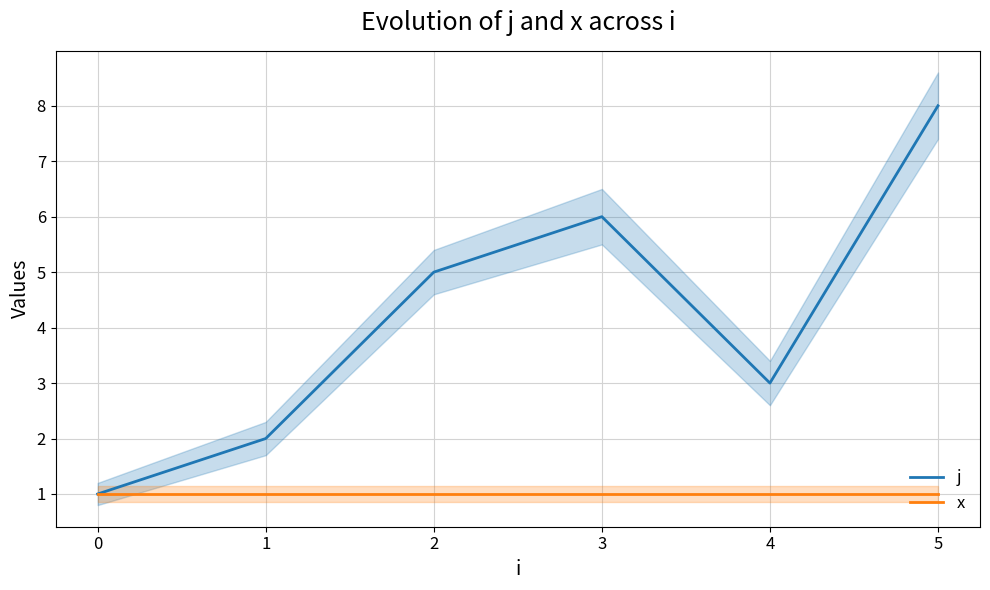

The j series shows 3 at 1. True or false?

False